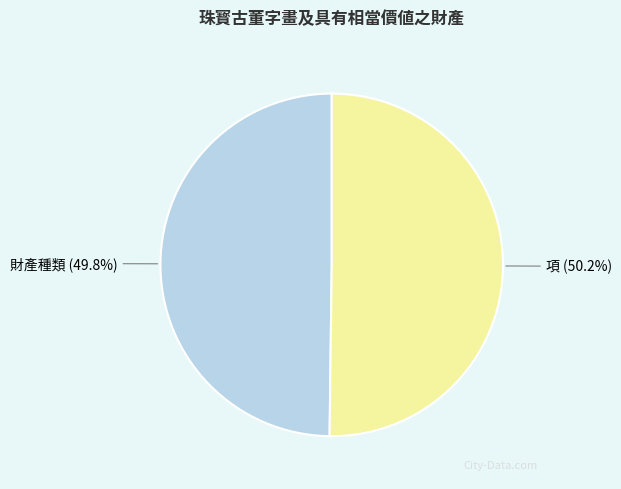

Is there a majority slice in this chart?

Yes